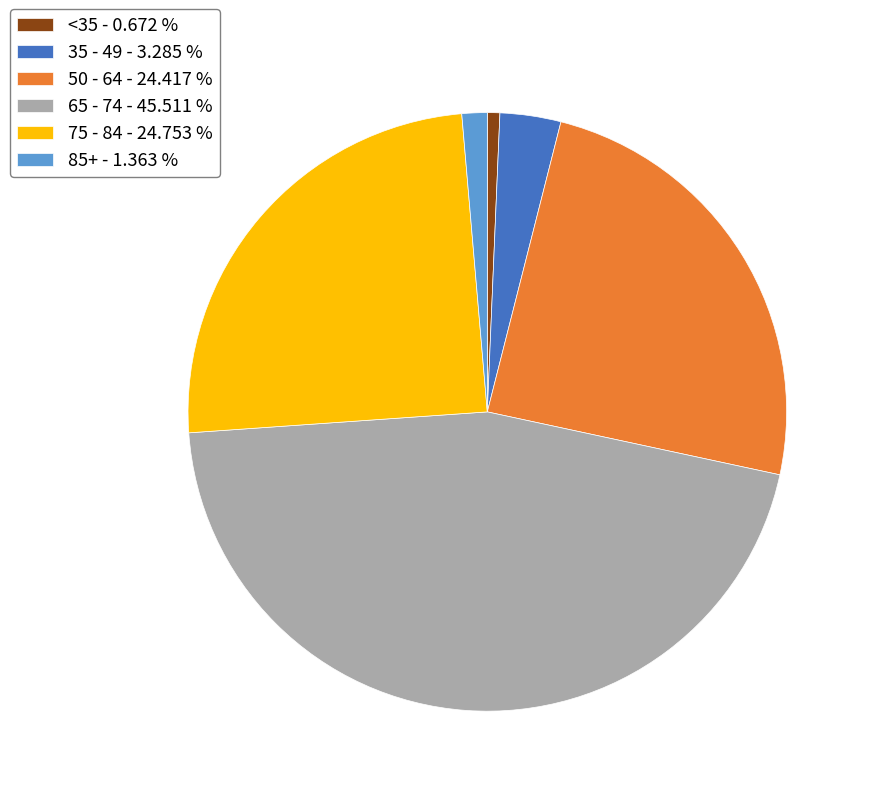

Does <35 - 0.672 % account for over 50% of the chart?

No